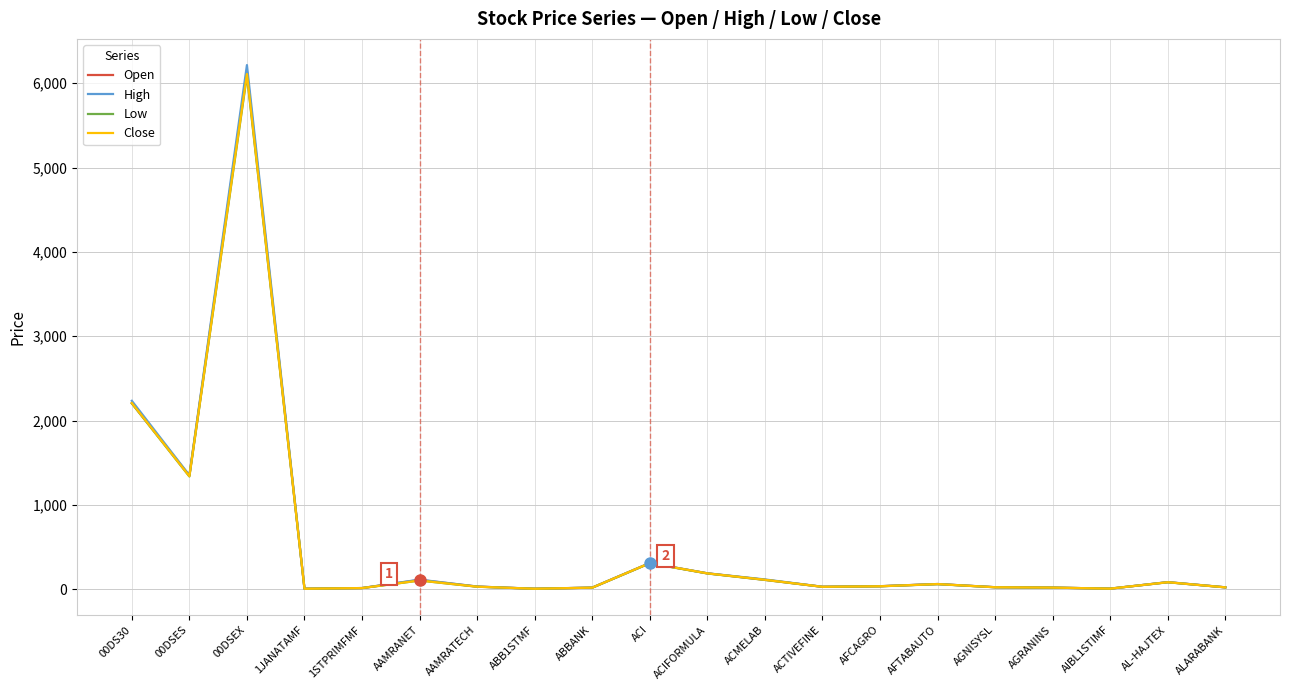

True or false: Open has a value of 25.0 at AGNISYSL.

True